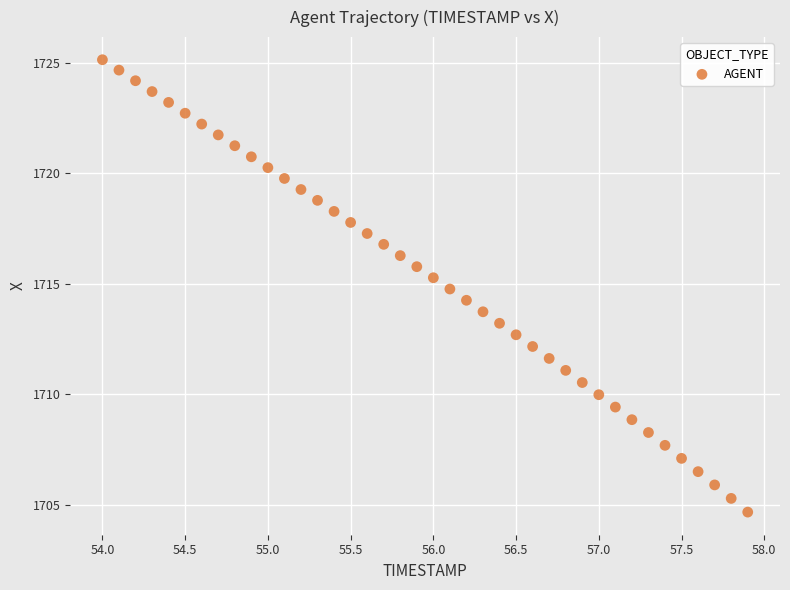

What is the range of X values (max minus min)?

3.9